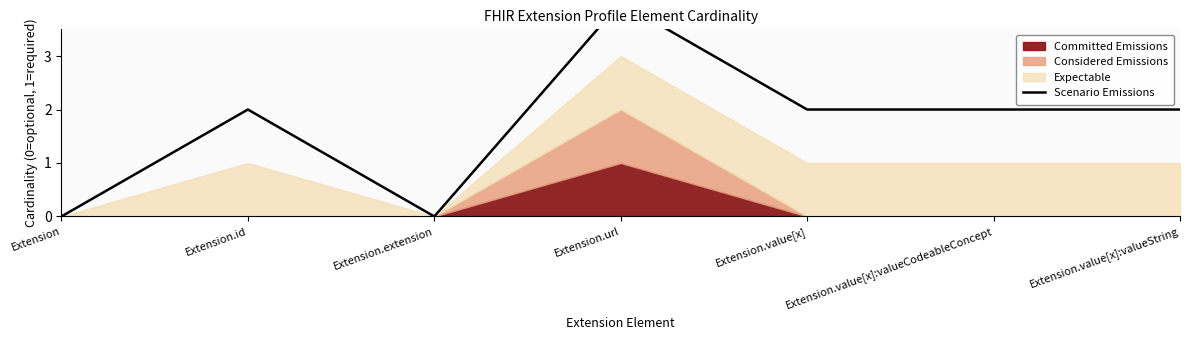

How many values are above zero?

5